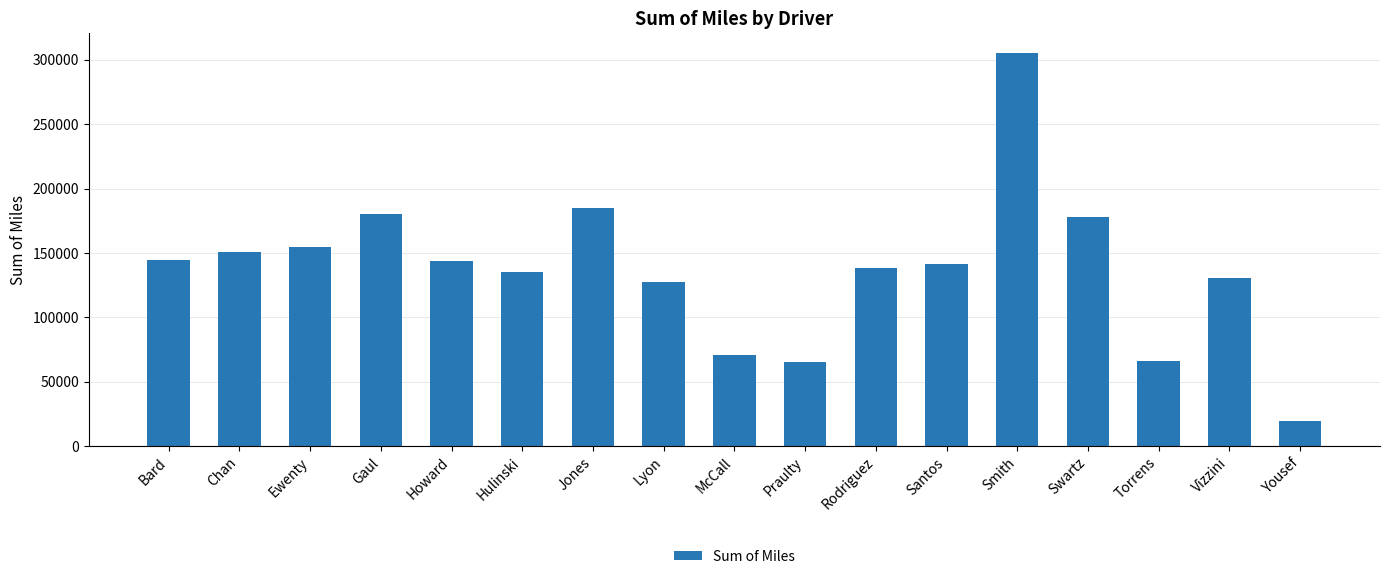

Count the number of categories in the chart.

17